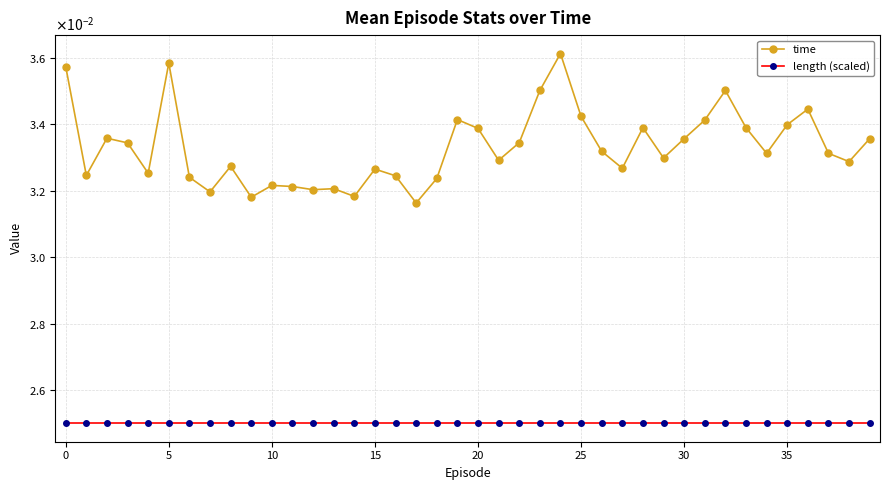

Does the chart have visible grid lines?

Yes